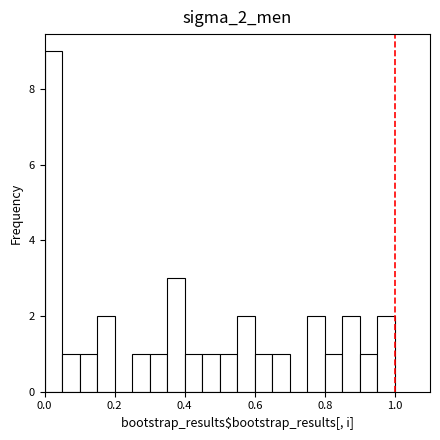

Around what value on the x-axis is the tallest bar? Give the approximate position of its centre, as read against the axis.

0.02